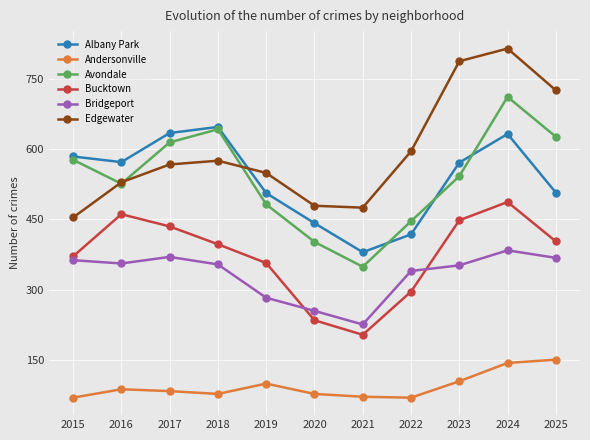

True or false: Albany Park and Bucktown intersect in this chart.

False